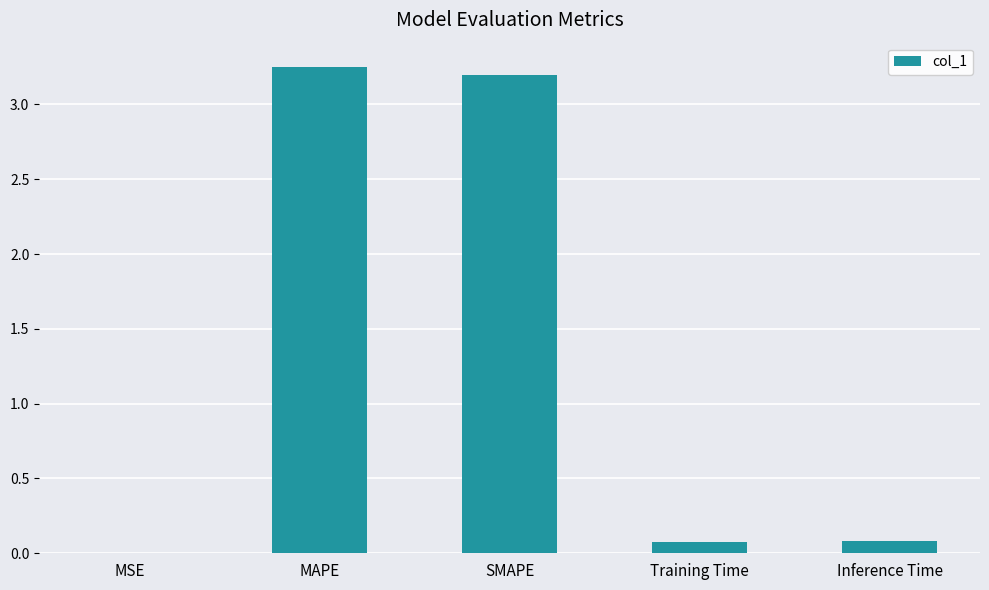

What is the sum of all values?

6.6